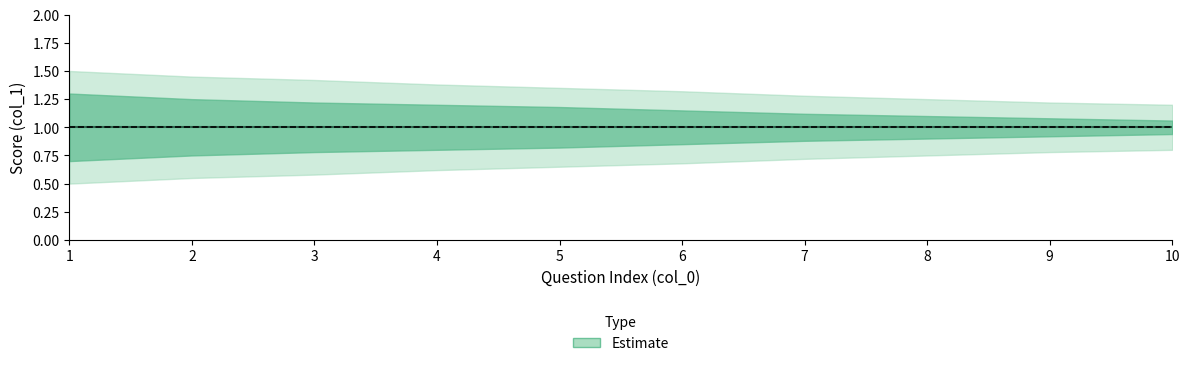

What is the difference between the maximum and second lowest values in the Estimate_outer_high series?

0.3